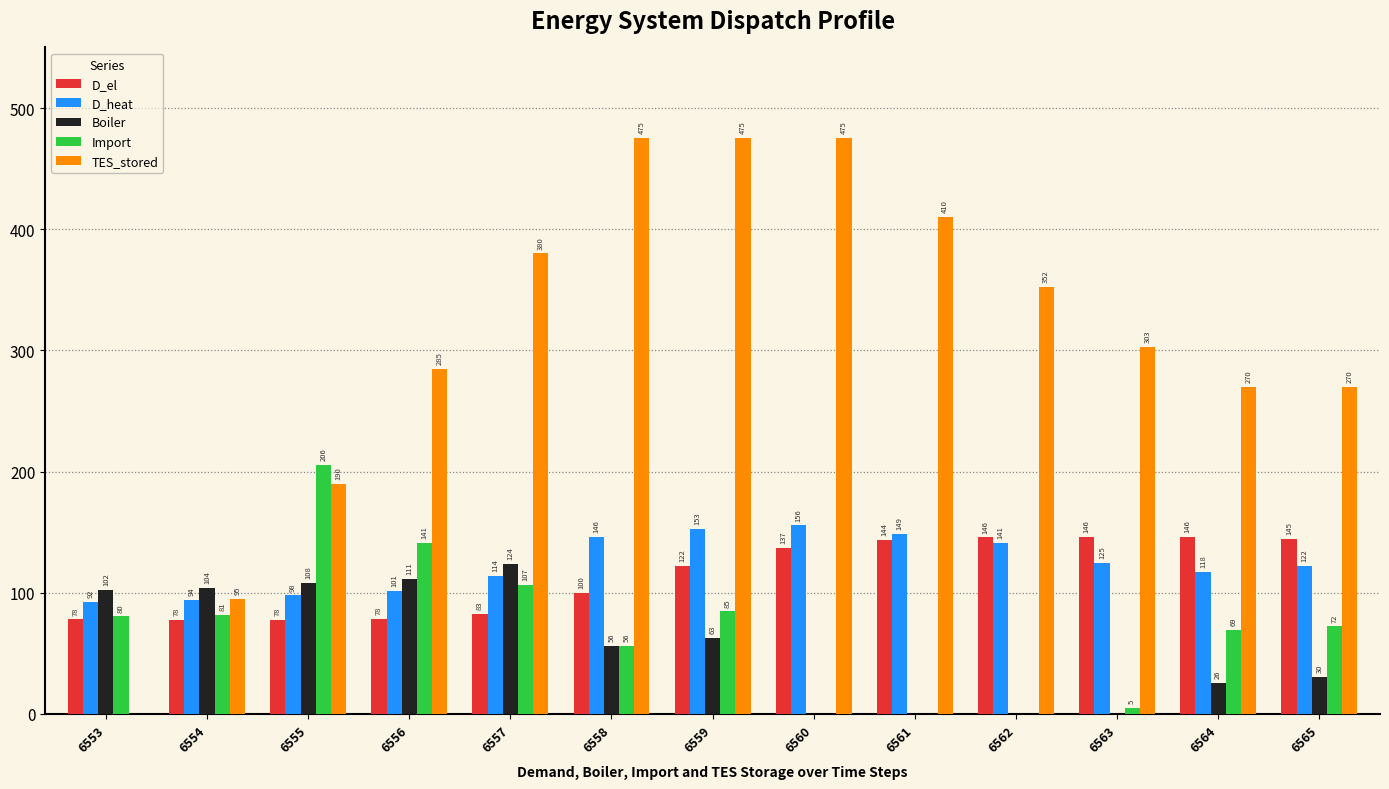

At which label is D_heat closest to 123?

6565